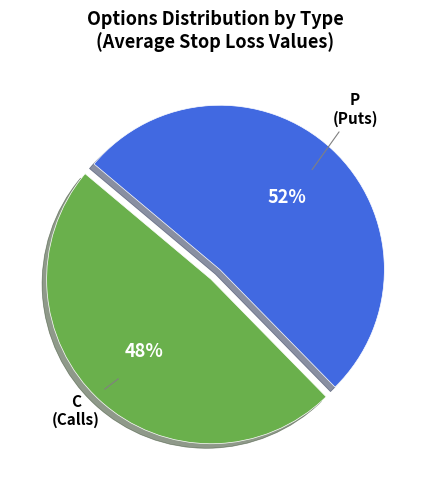

To the nearest percent, what is the average slice percentage?

50%